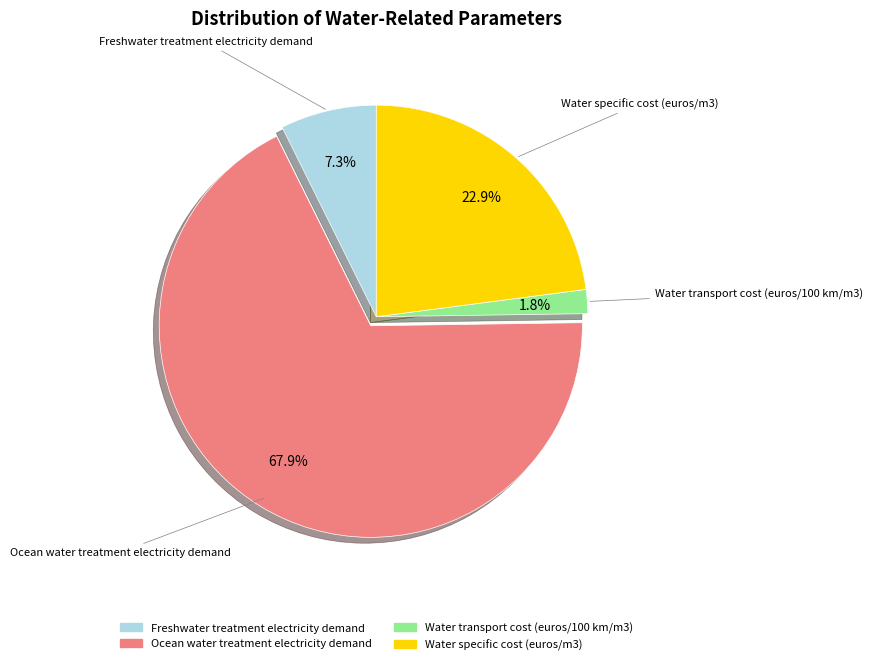

What percentage is the Water transport cost (euros/100 km/m3) slice, to the nearest percent?

2%